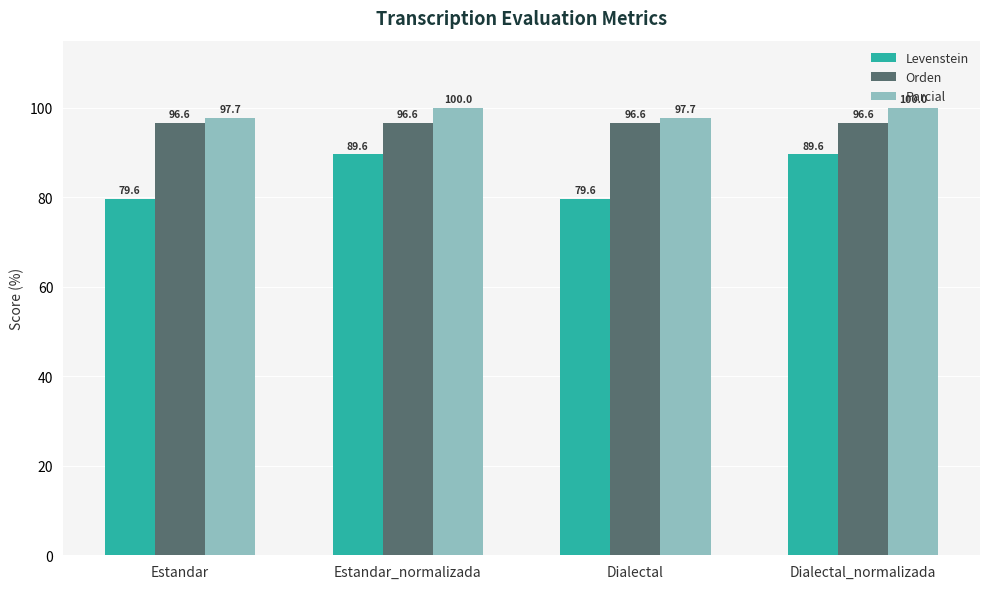

What is the label of the 3rd bar from the right?

Estandar_normalizada